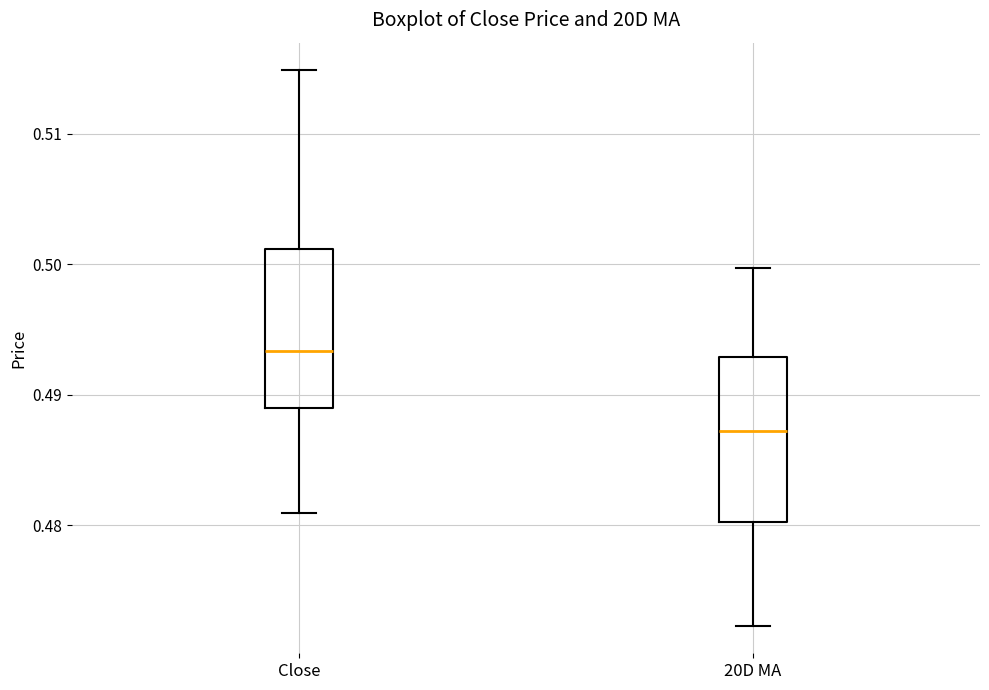

Which box's median line is the highest?

Close